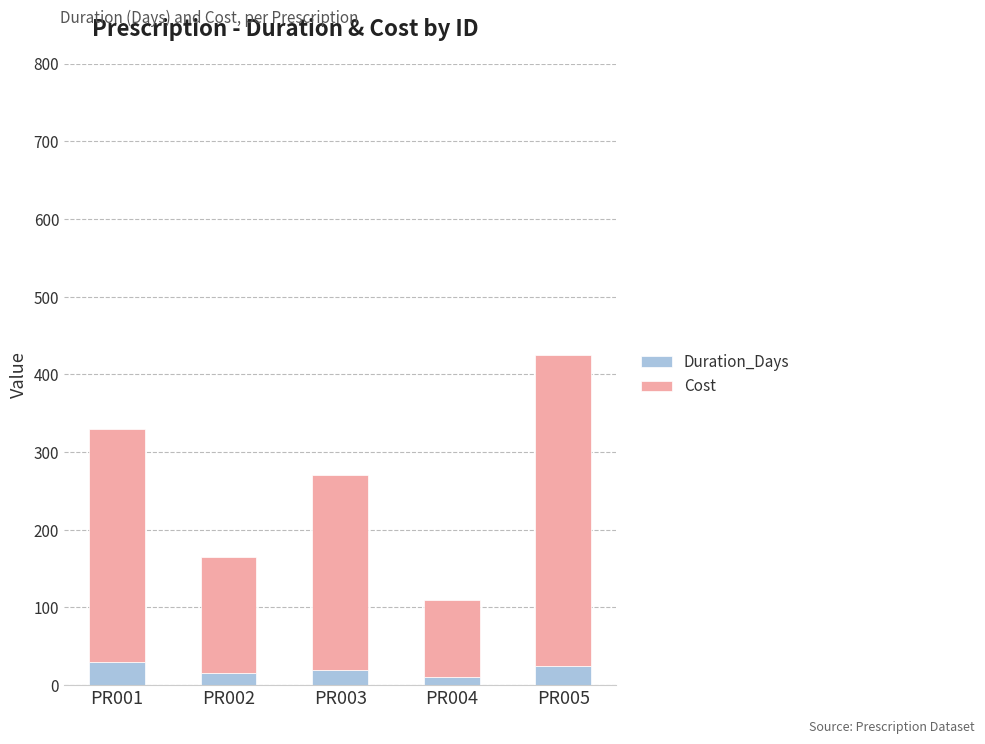

What is the sum of all Duration_Days values?

100